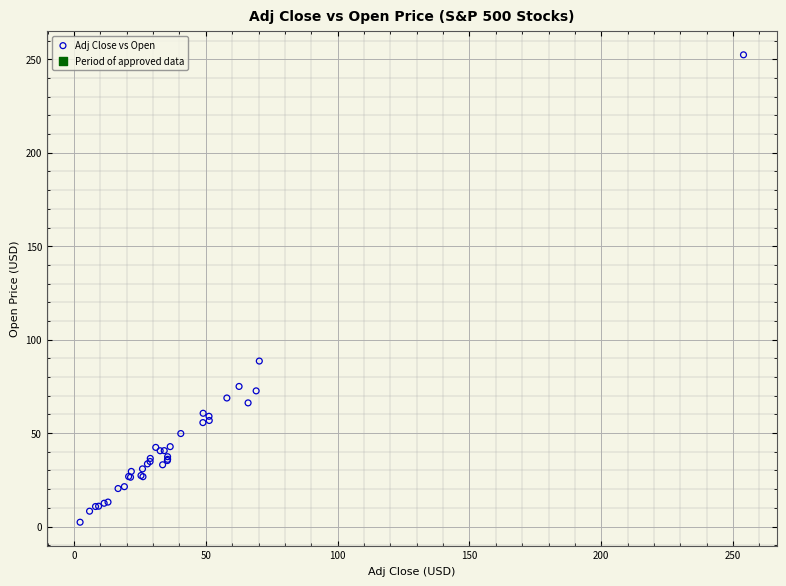

What Y value in the scatter plot is closest to 127?

88.6